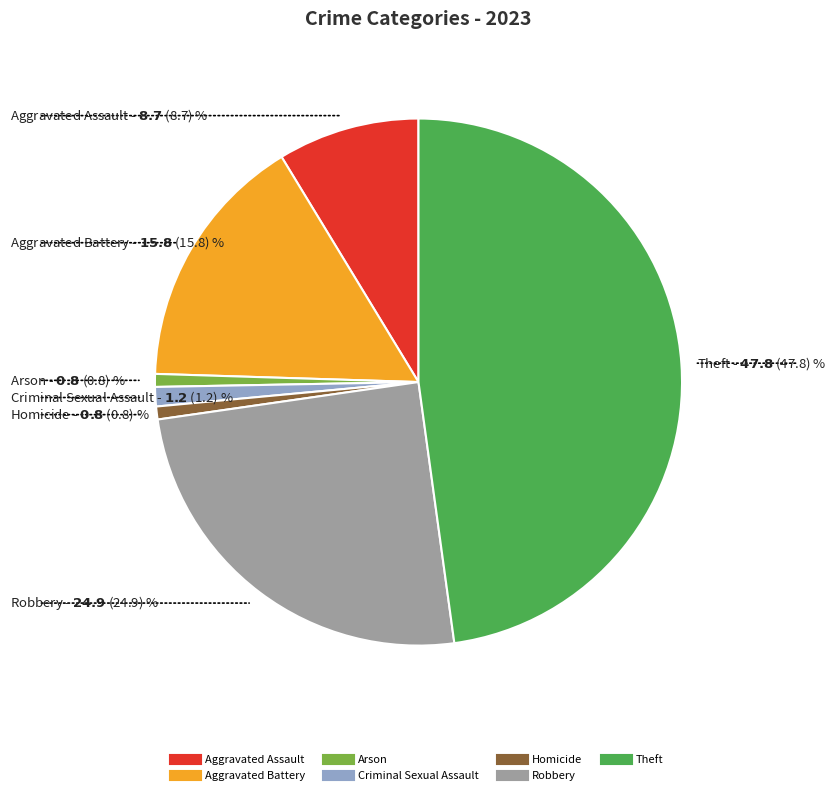

Is Robbery the majority of the pie?

No